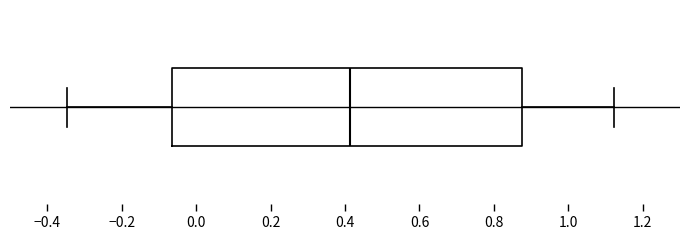

Read this box plot against the x-axis: the position of the median line, the range covered by the box, and the ends of both whiskers. The values are not printed on the chart, so give them approximately, as read against the axis.

median 0.42, box -0.06 to 0.88, whiskers -0.34 to 1.12